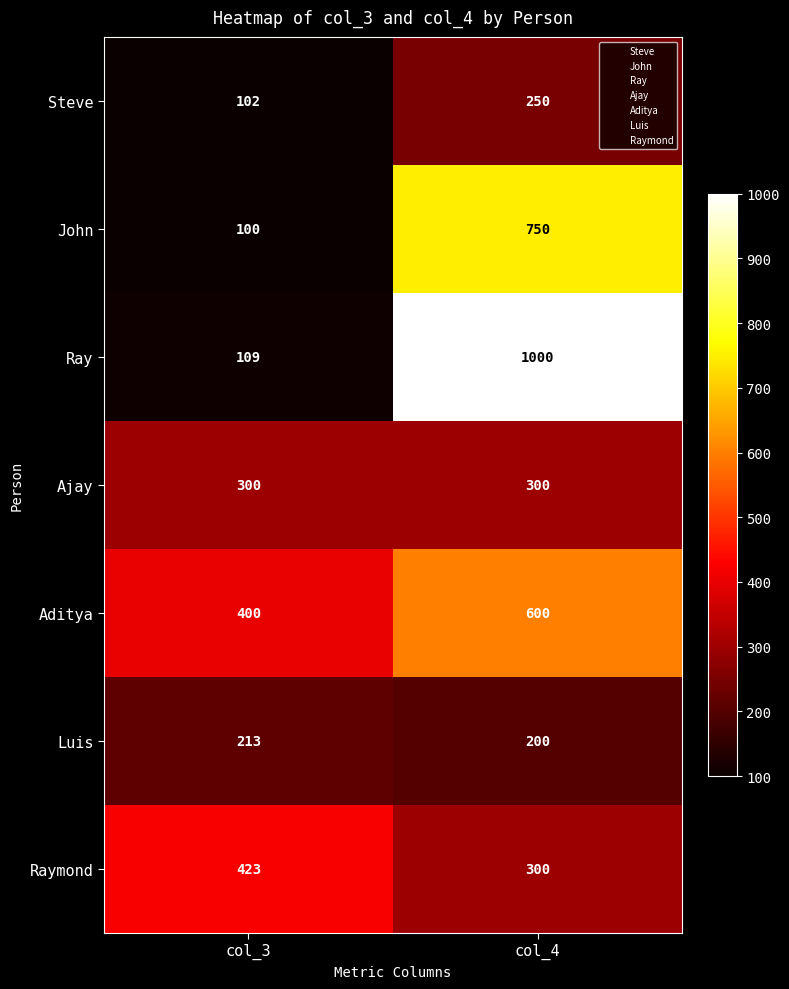

Count the number of categories in the chart.

2